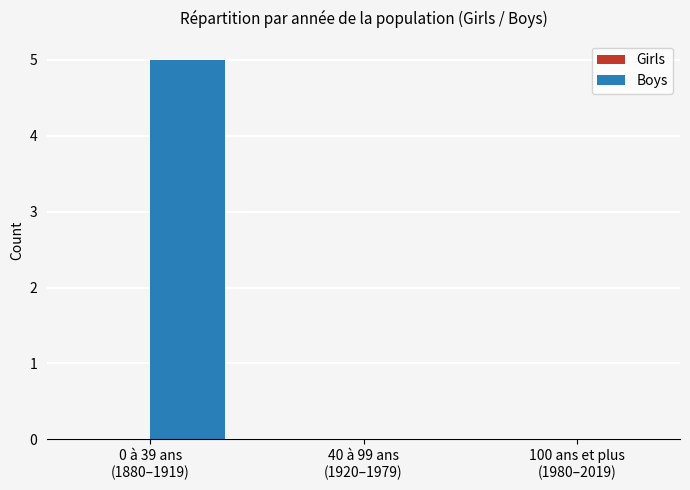

What is the maximum value shown in the chart?

5